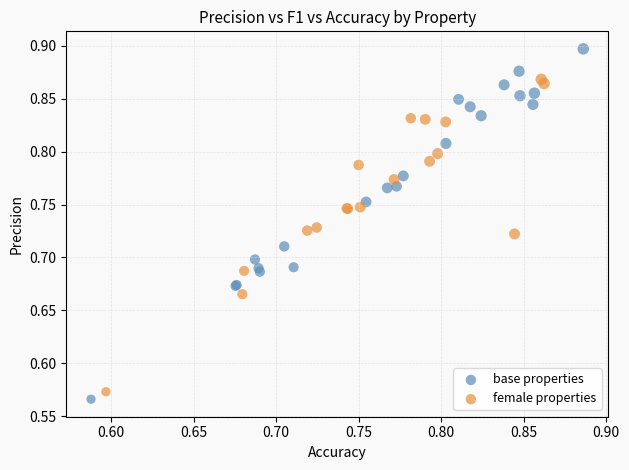

Which series reaches the maximum Y coordinate?

base properties